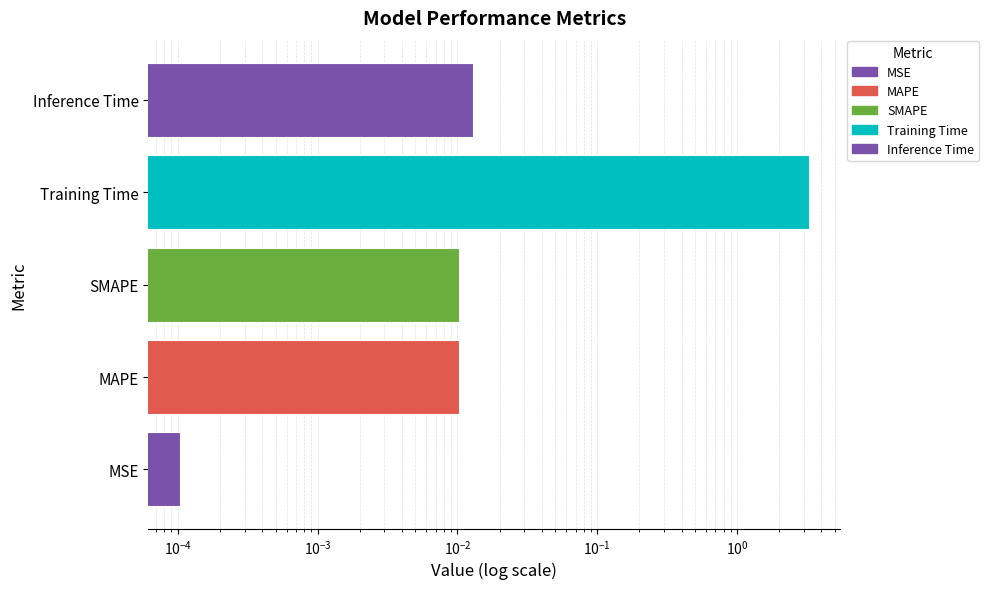

The chart shows a value of 0.0 at Inference Time. True or false?

True